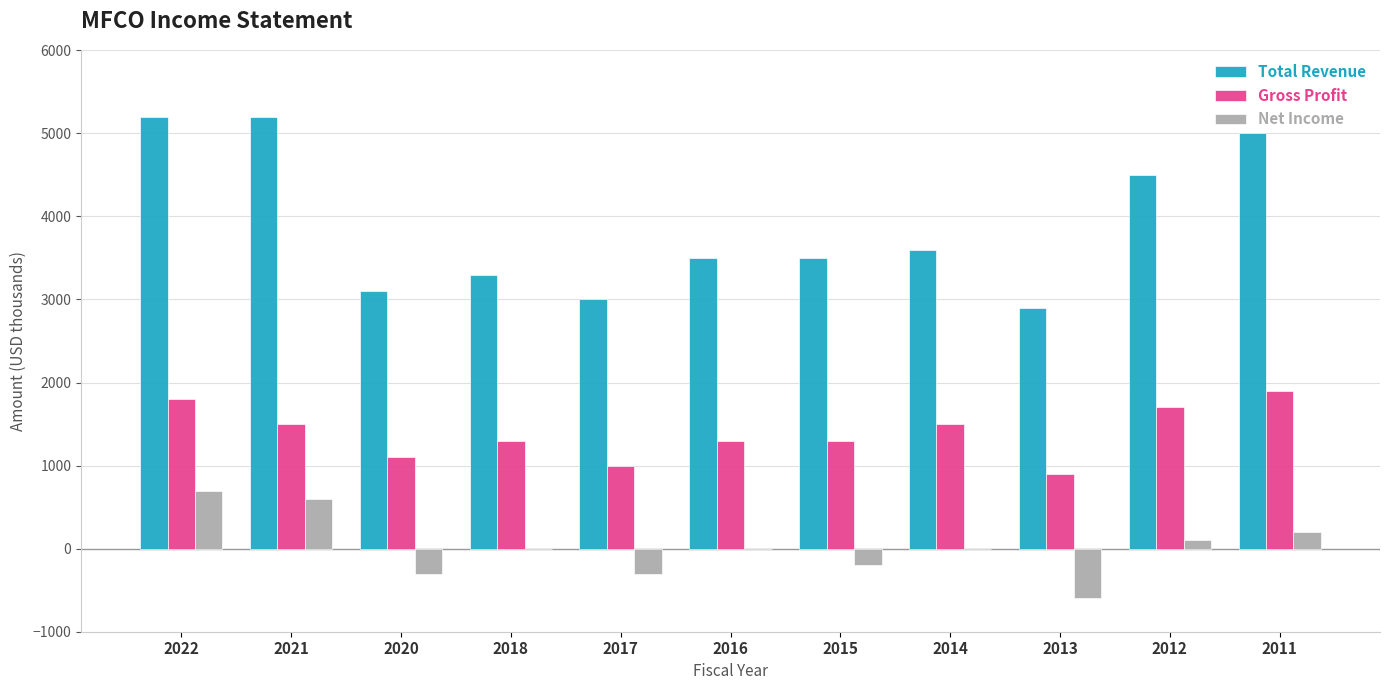

What is the sum of the Gross Profit values at 2014 and 2018?

2800